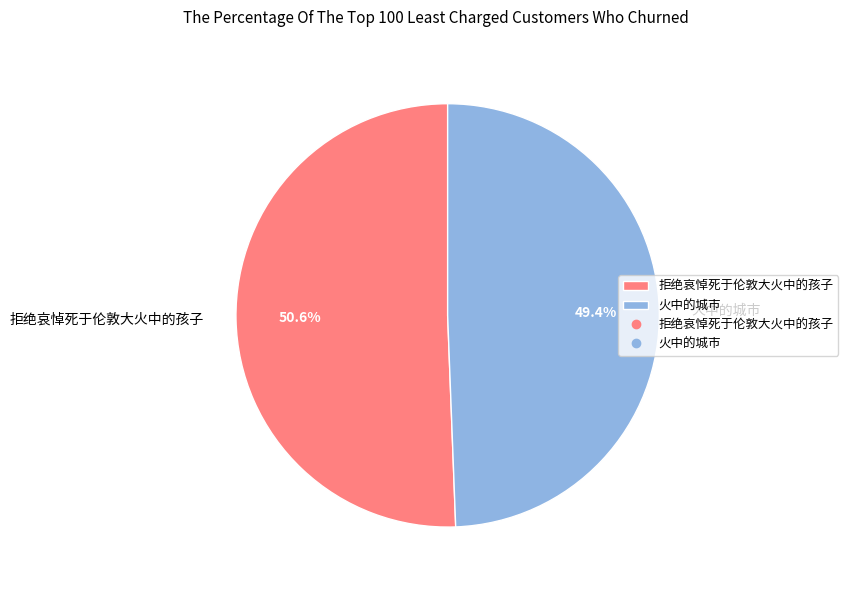

To the nearest percent, what is the combined percentage of 火中的城市 and 拒绝哀悼死于伦敦大火中的孩子?

100%